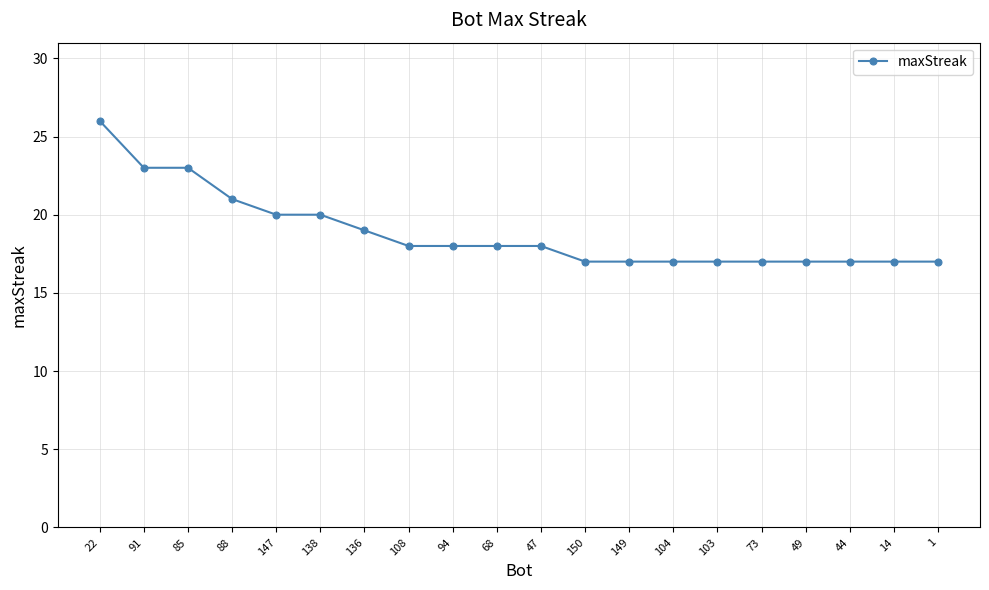

What is the change in value from 138 to 1?

-3